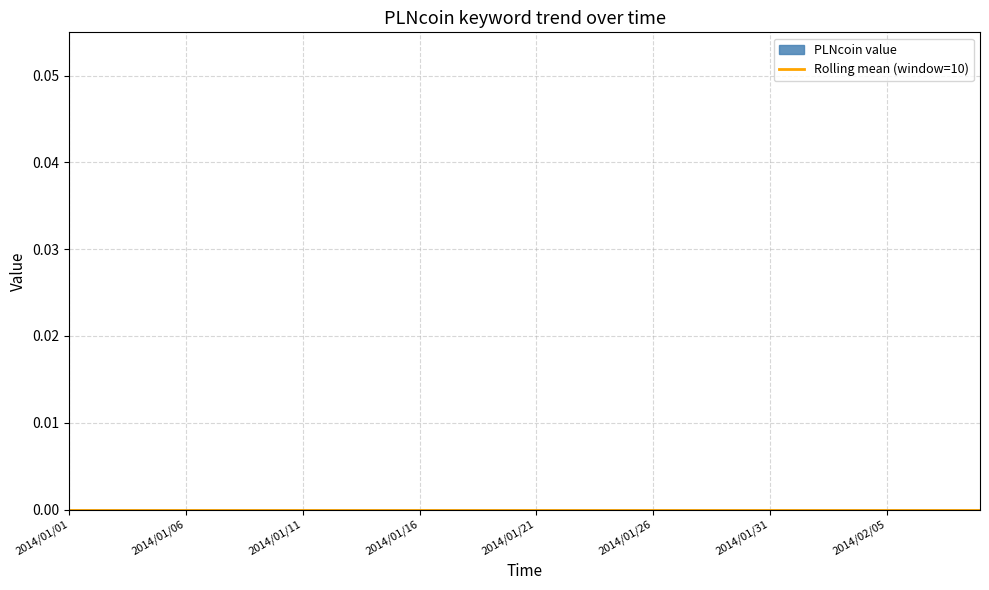

What is the label of the 33rd point from the right?

2014/01/08